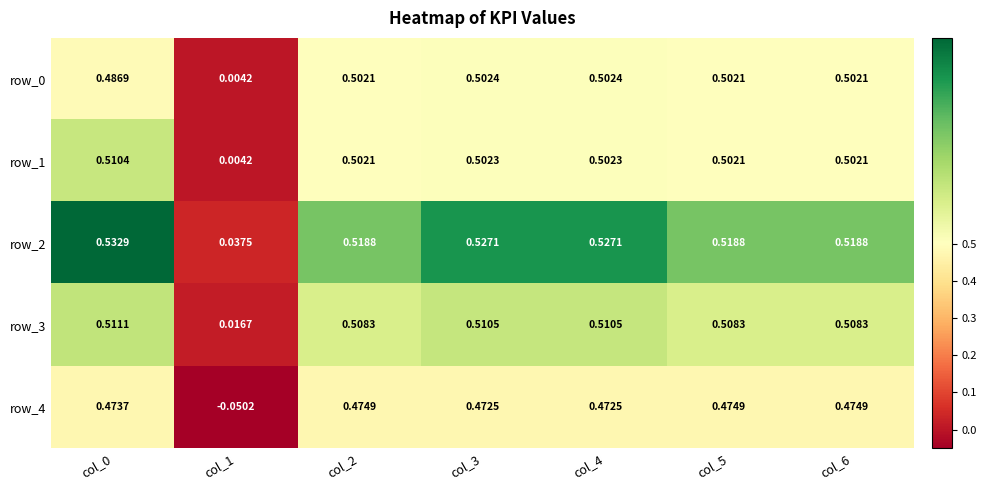

The value of row_1 at col_5 is 0.8. True or false?

False